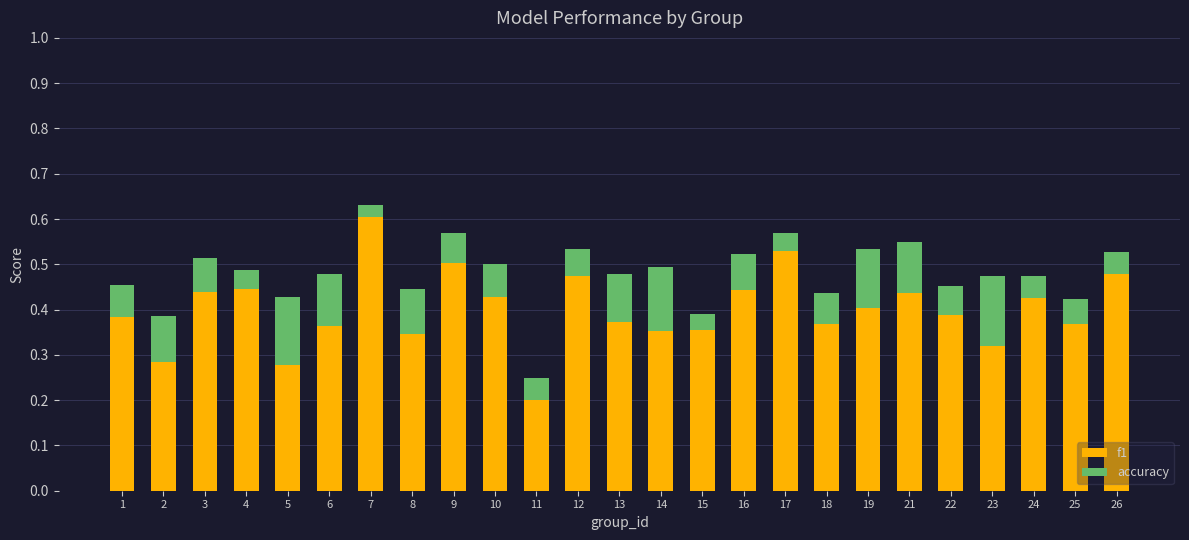

At which category is the sum across all series the highest?

7